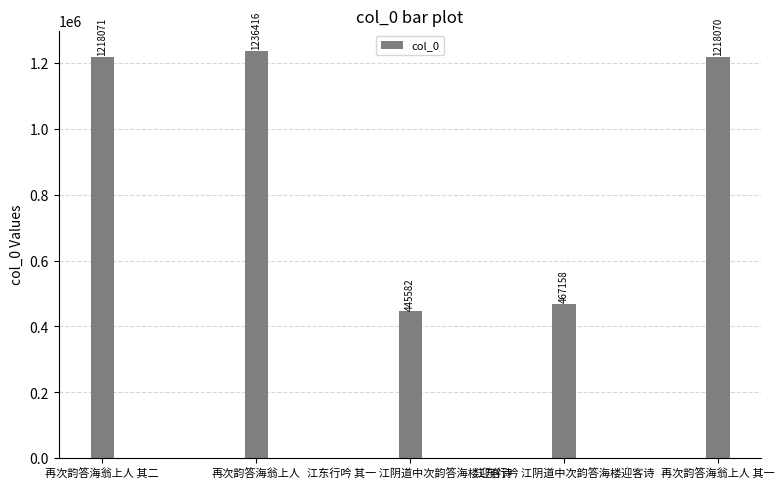

What is the smallest value displayed?

445582